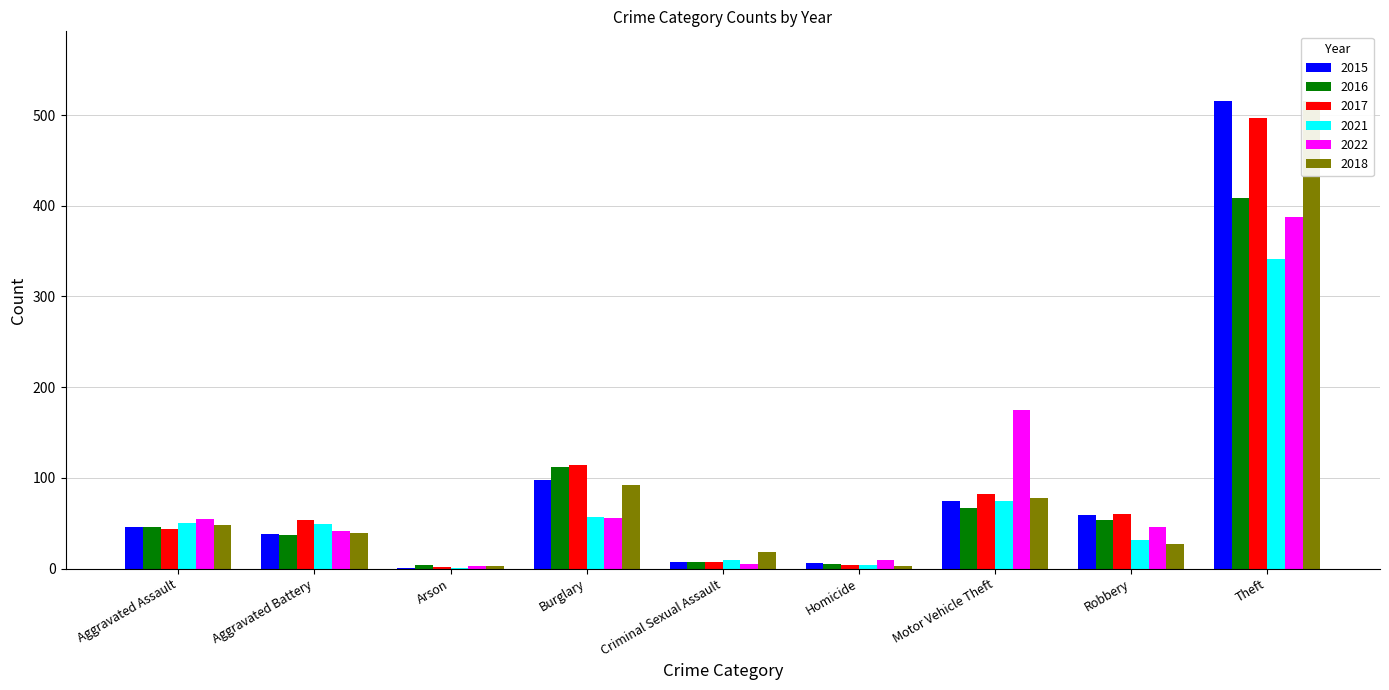

What is the difference between the second highest and second lowest values in the 2016 series?

107